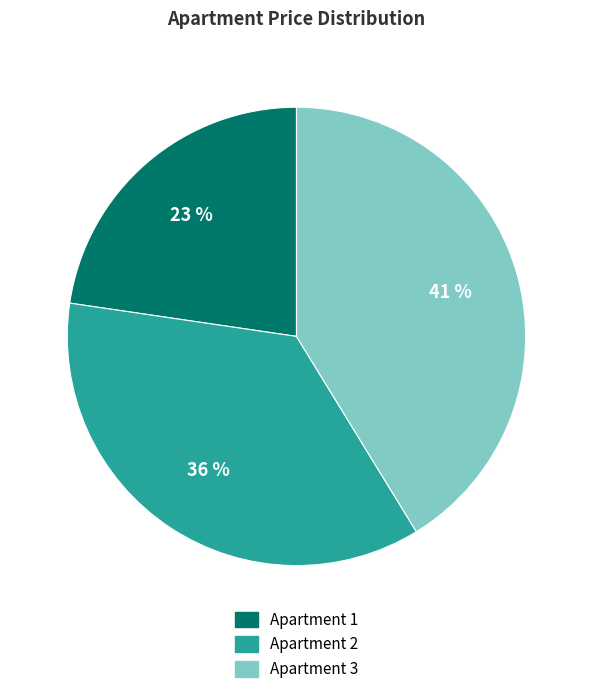

What percentage is the Apartment 1 slice, to the nearest percent?

23%